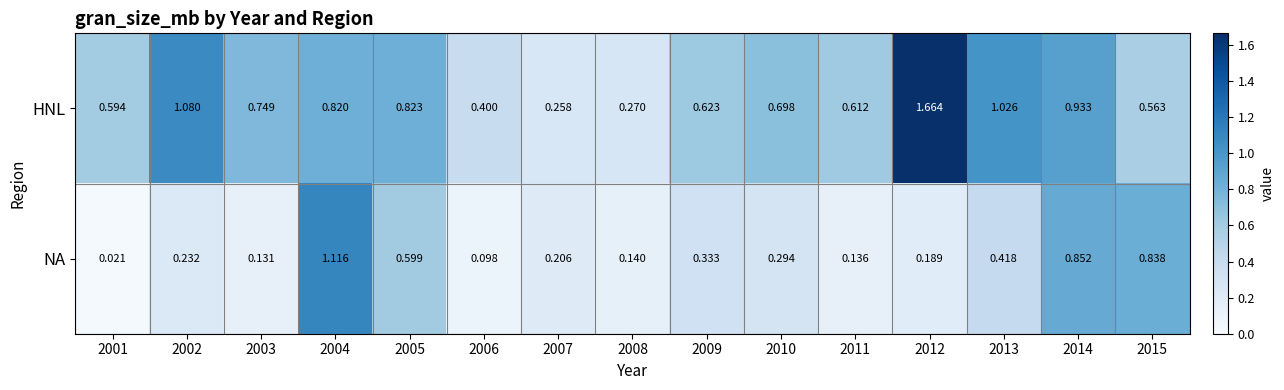

List the series in order of their peak value, highest first.

HNL, NA